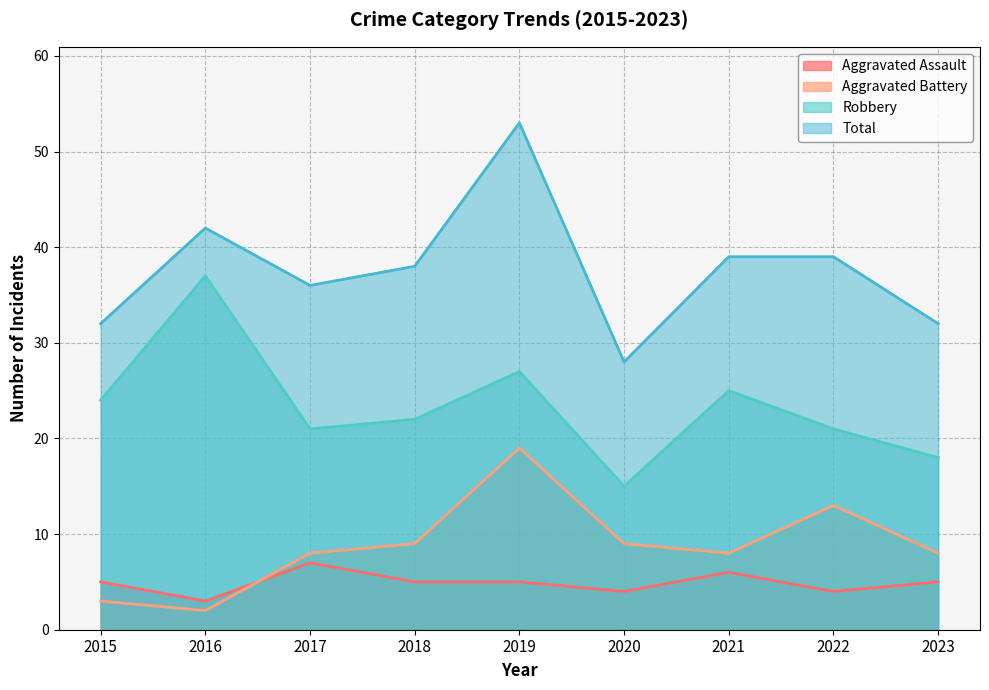

What is the greatest value displayed?

53